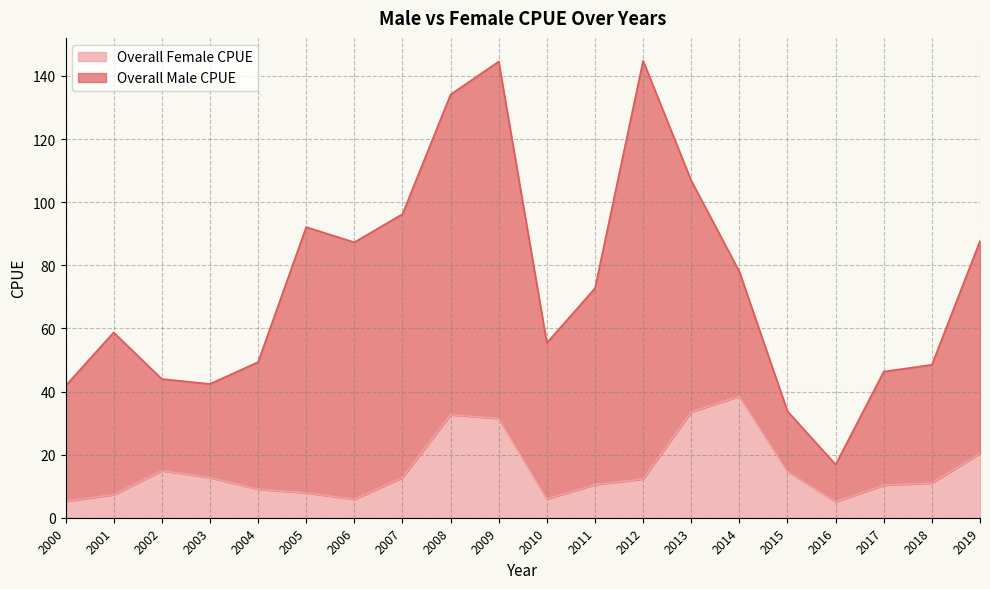

Which category has the lowest value across all series?

2016